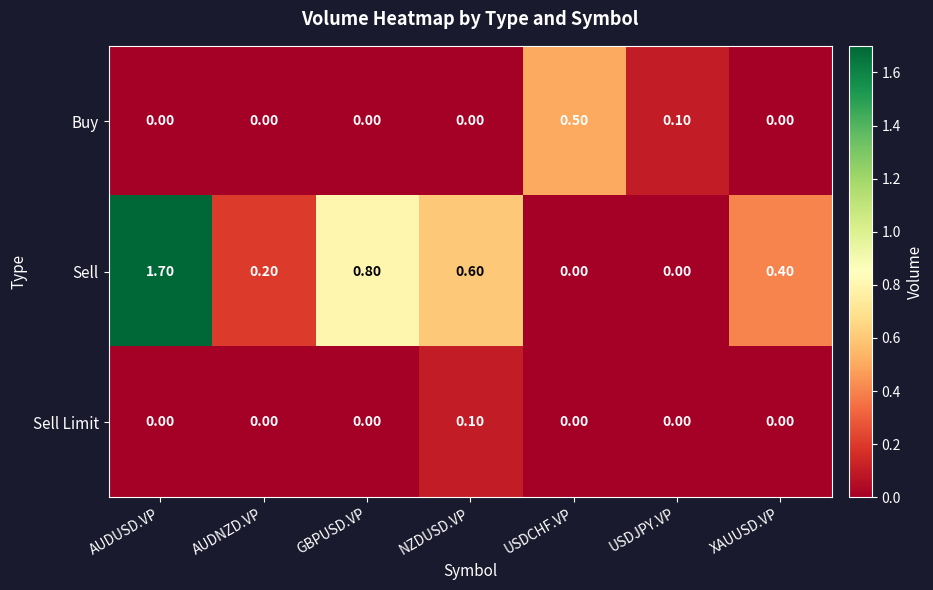

Rank the series by their maximum value, from highest to lowest.

Sell, Buy, Sell Limit